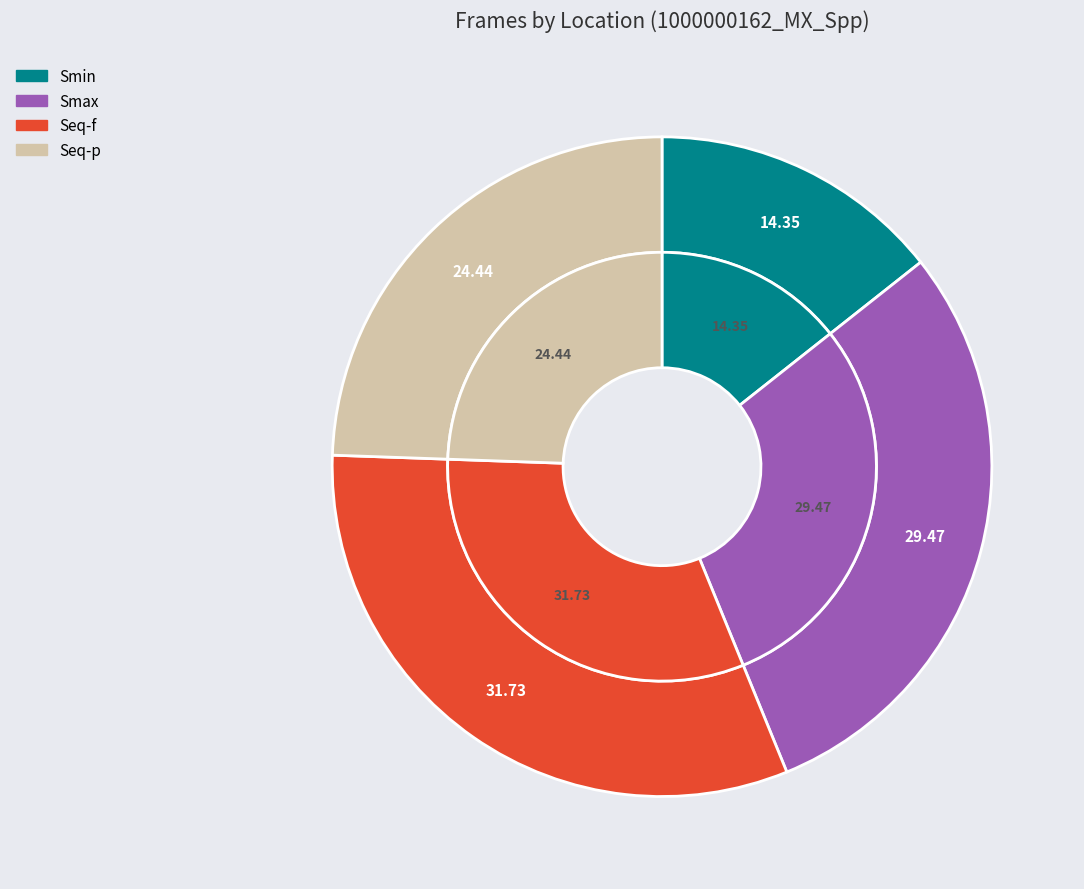

How many segments does this pie chart have?

4